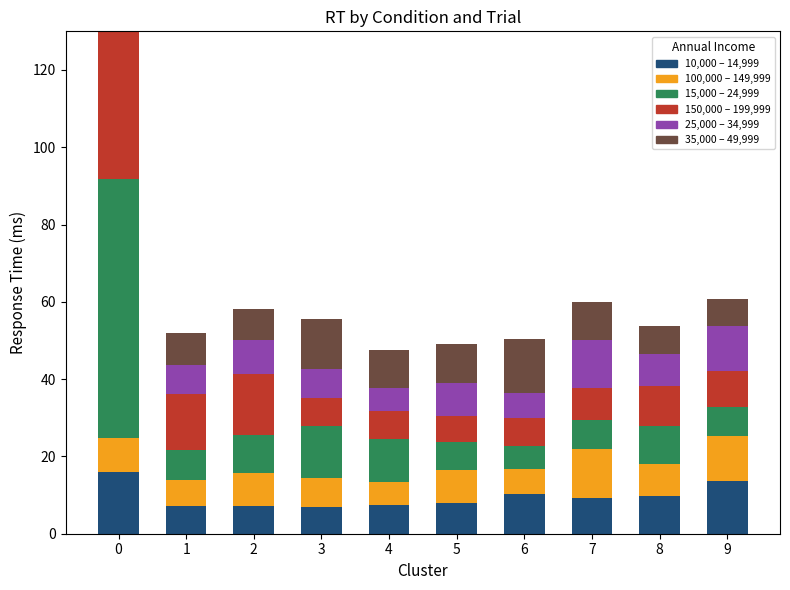

Which series has the widest spread of values?

names_local